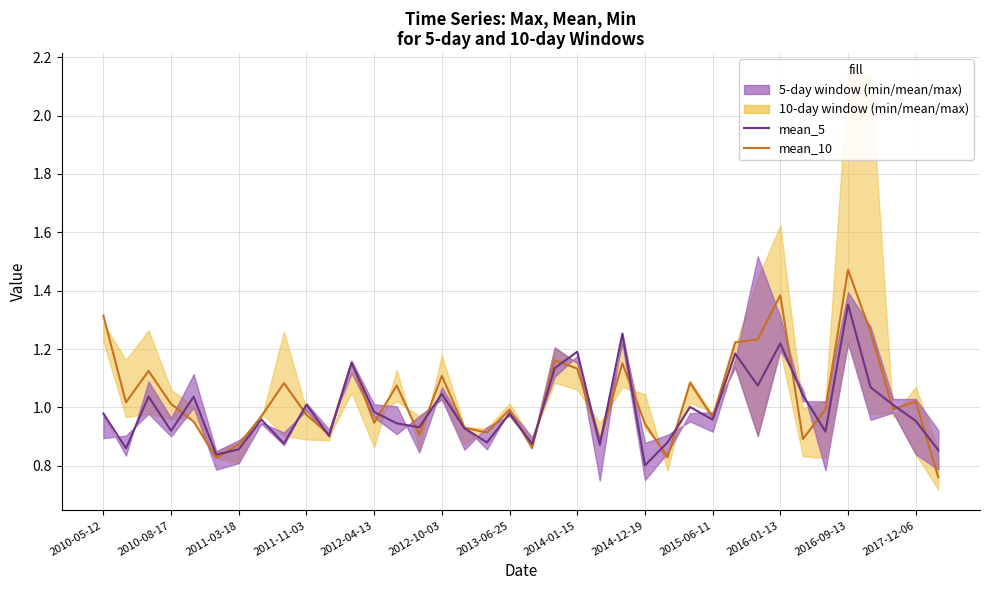

Which series changed the most between 28 and 36?

mean_5